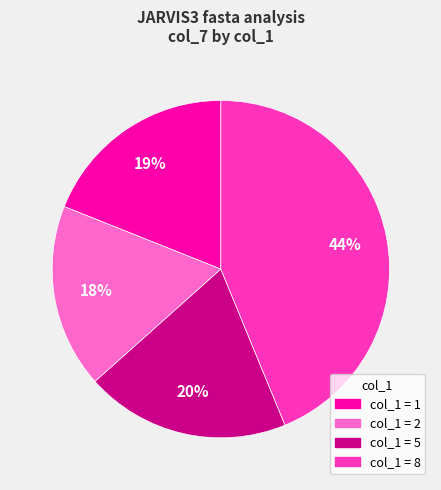

Is there a majority slice in this chart?

No